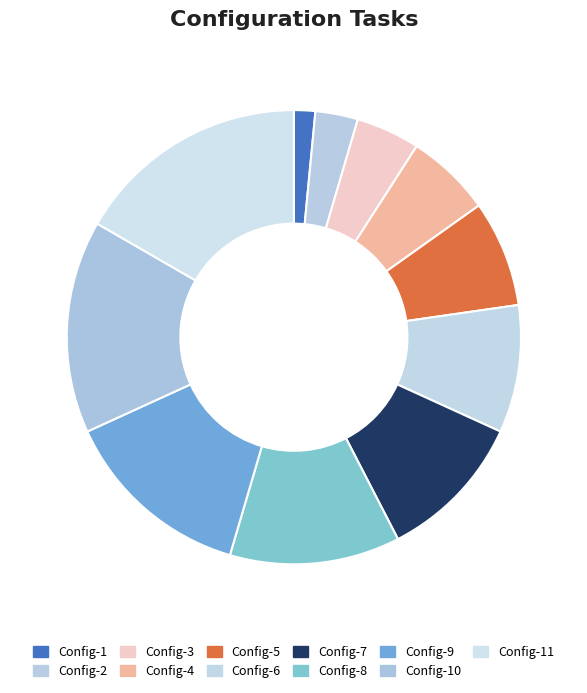

How many slices are in this pie chart?

11